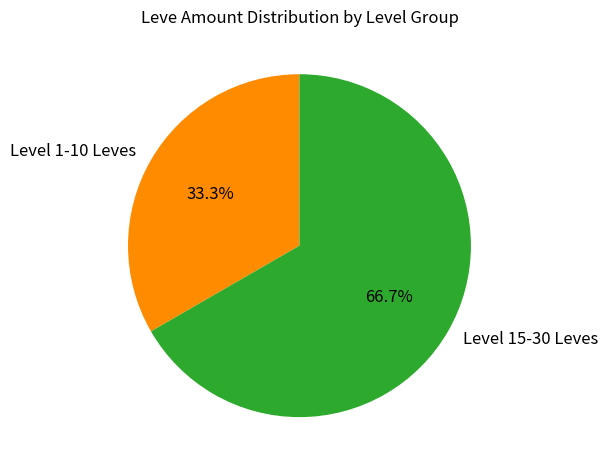

Which has a higher value, Level 15-30 Leves or Level 1-10 Leves?

Level 15-30 Leves